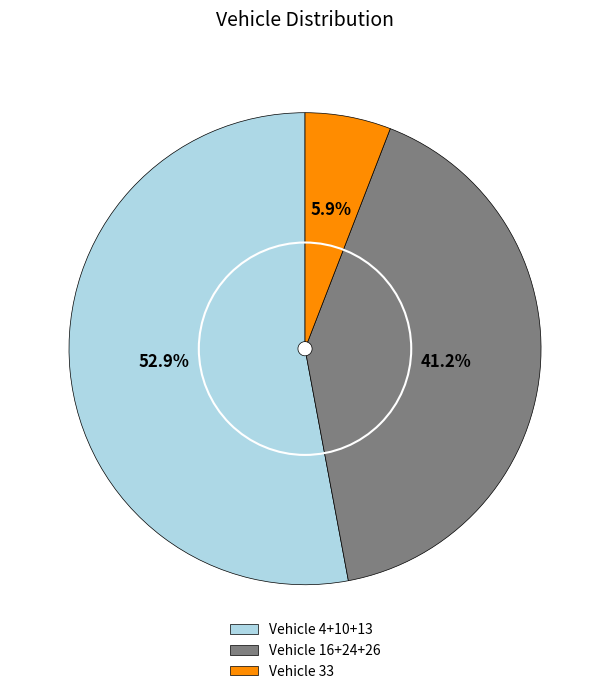

Is there any slice that represents more than half of the pie?

Yes